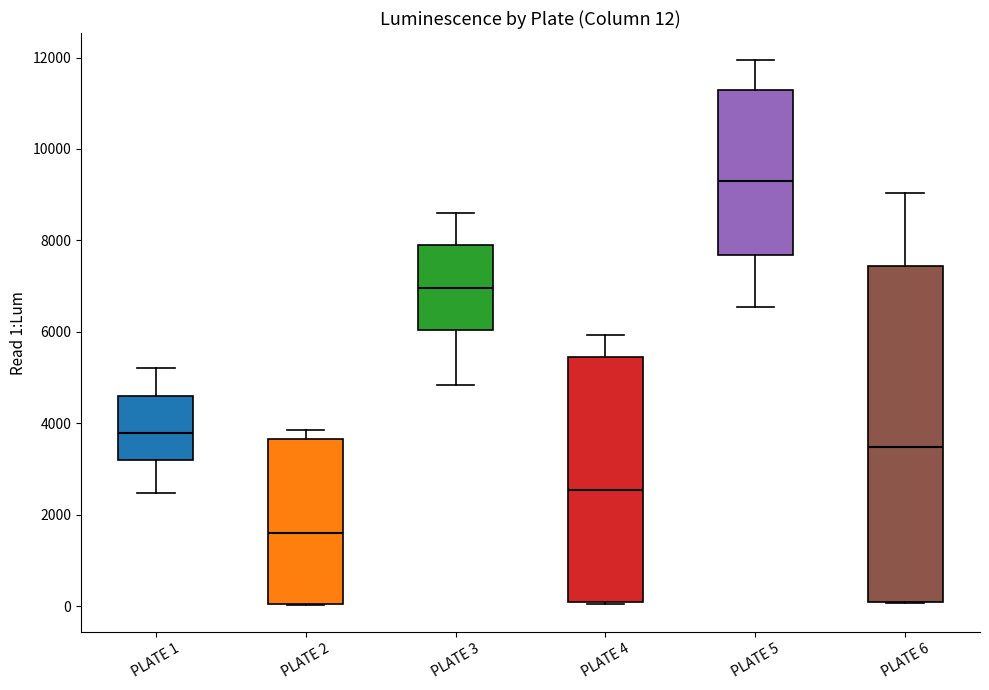

Which box has the highest median line?

PLATE 5